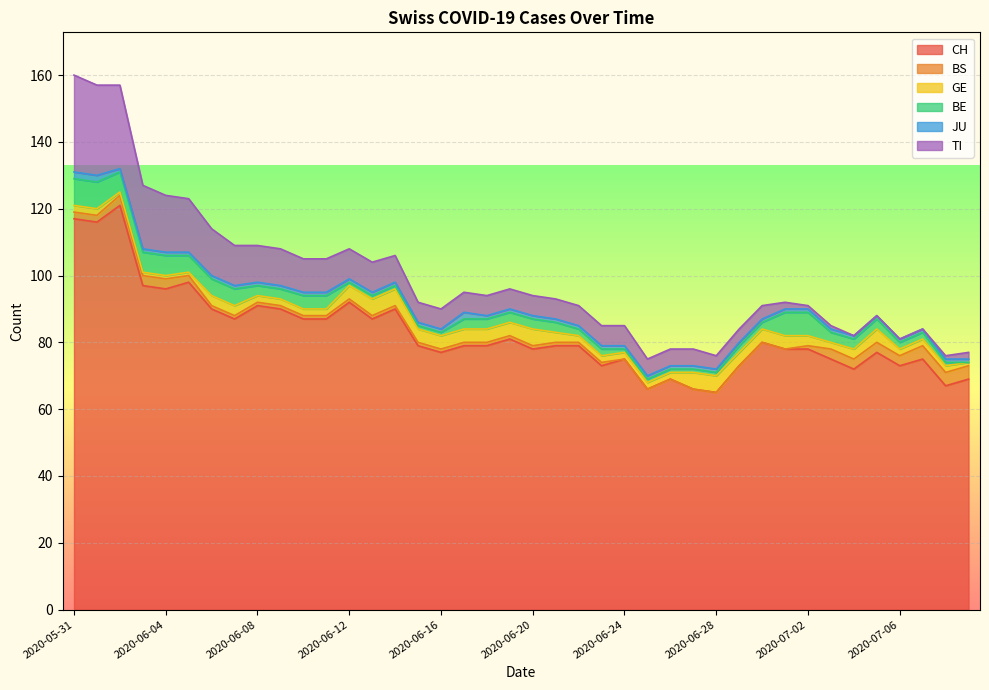

At how many categories does at least one series exceed 119?

1